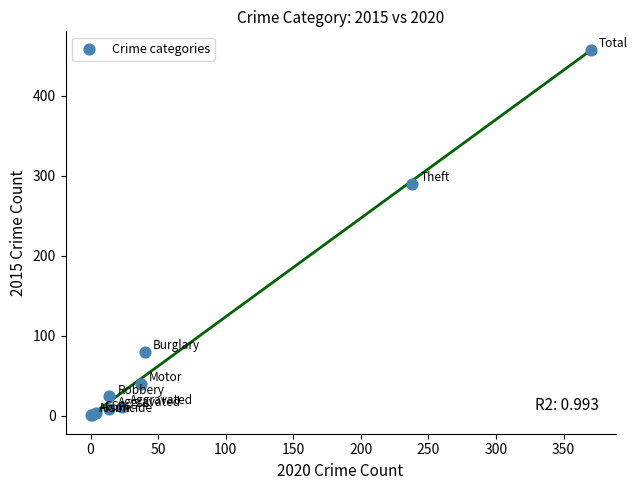

What Y value in the scatter plot is closest to 229?

290